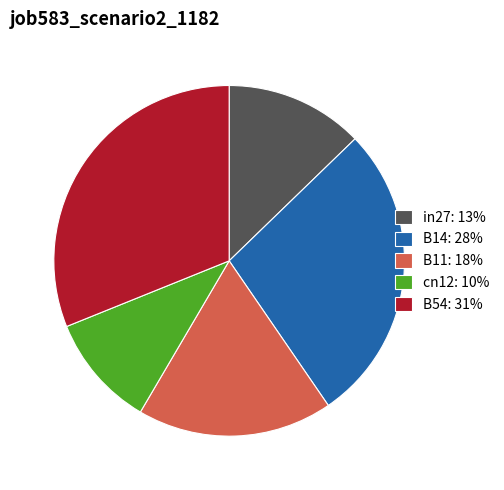

Do B14: 28% and B11: 18% together represent more than half of the pie?

No